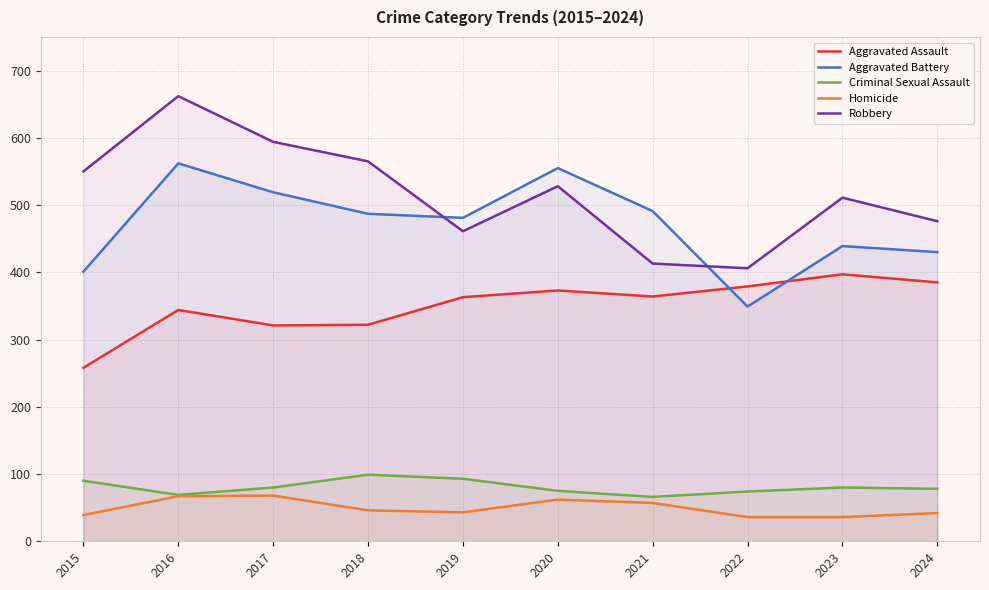

What is the total value across all series at 2020?

1593